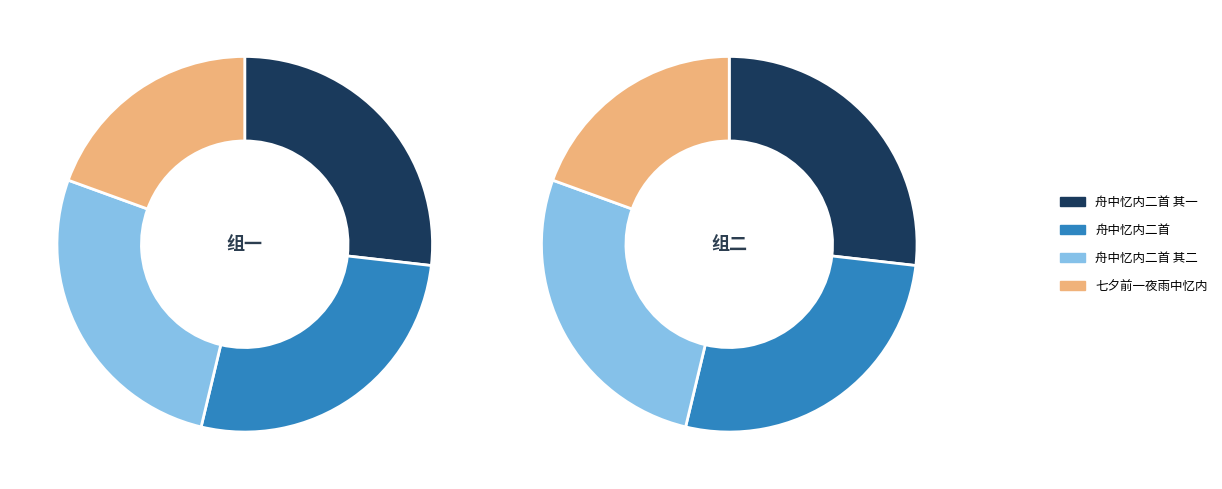

How much of the chart is everything except 舟中忆内二首 其二?

73.2%